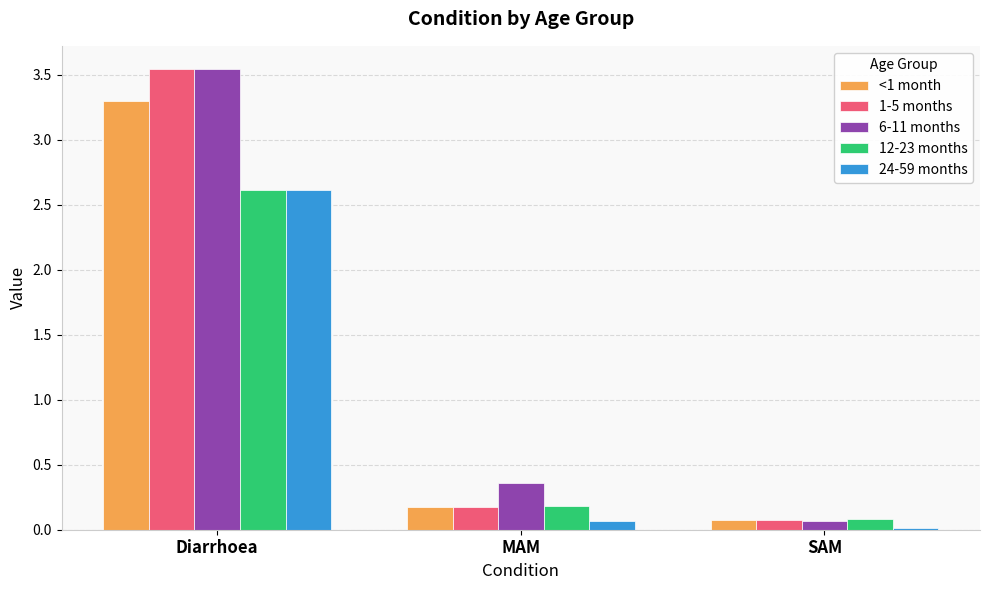

Is the value of <1 month at Diarrhoea greater than the value of 24-59 months at MAM?

Yes